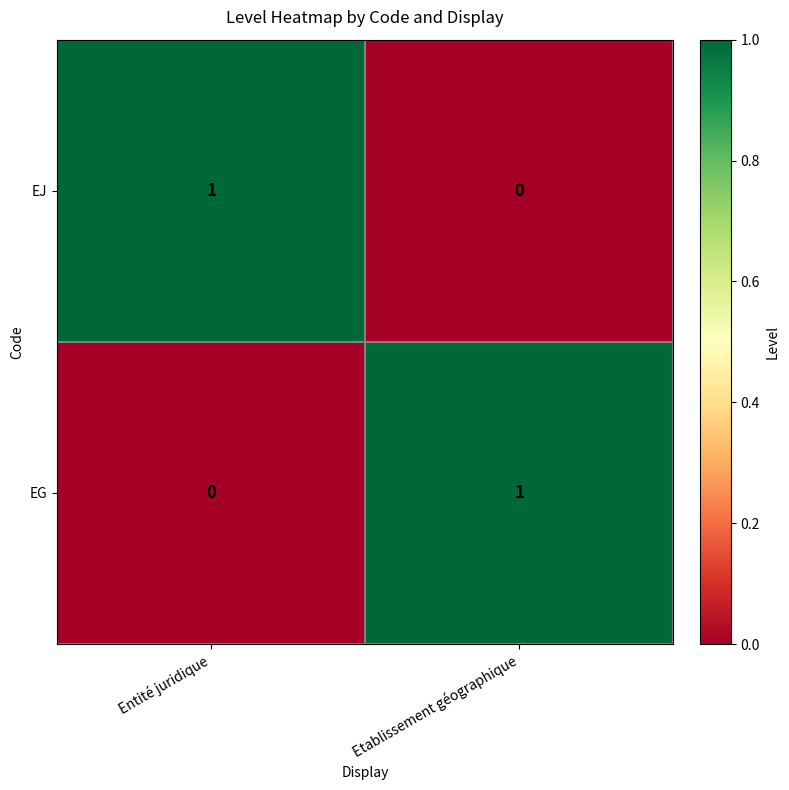

Is the value of EJ at Entité juridique greater than the value of EG at Entité juridique?

Yes